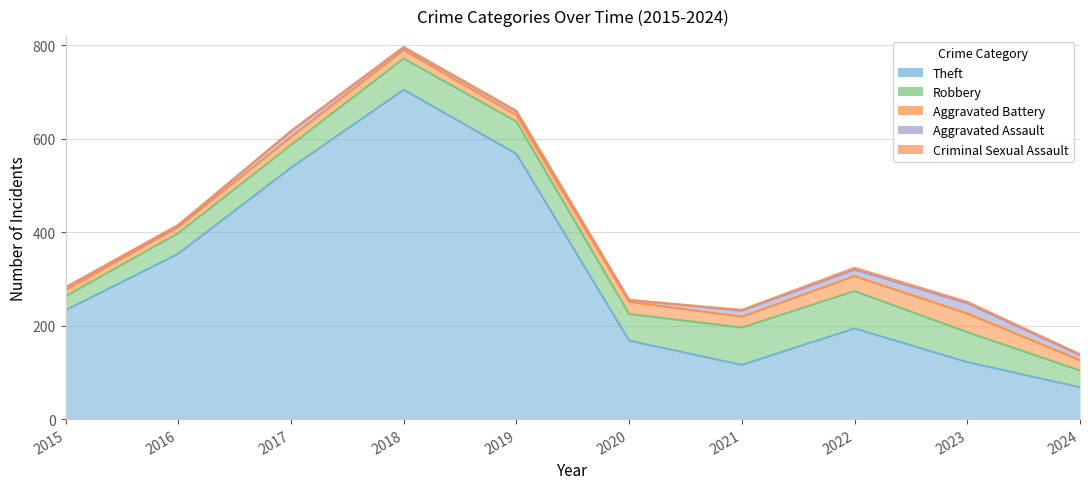

What is the difference between the maximum and second lowest values in the Criminal Sexual Assault series?

4